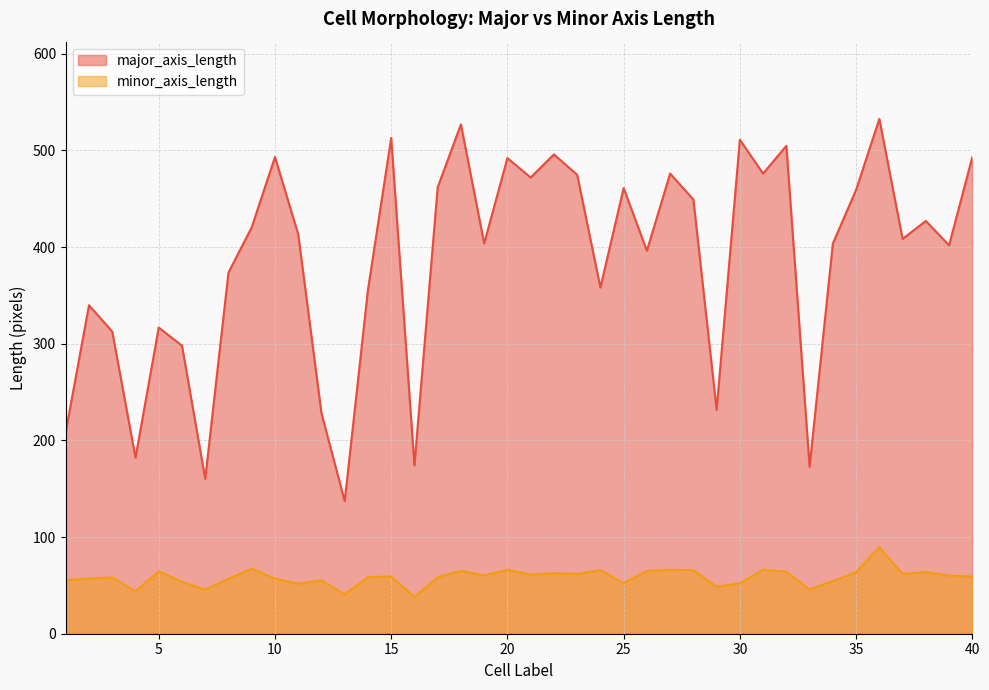

What is the lowest value of the major_axis_length series?

137.1